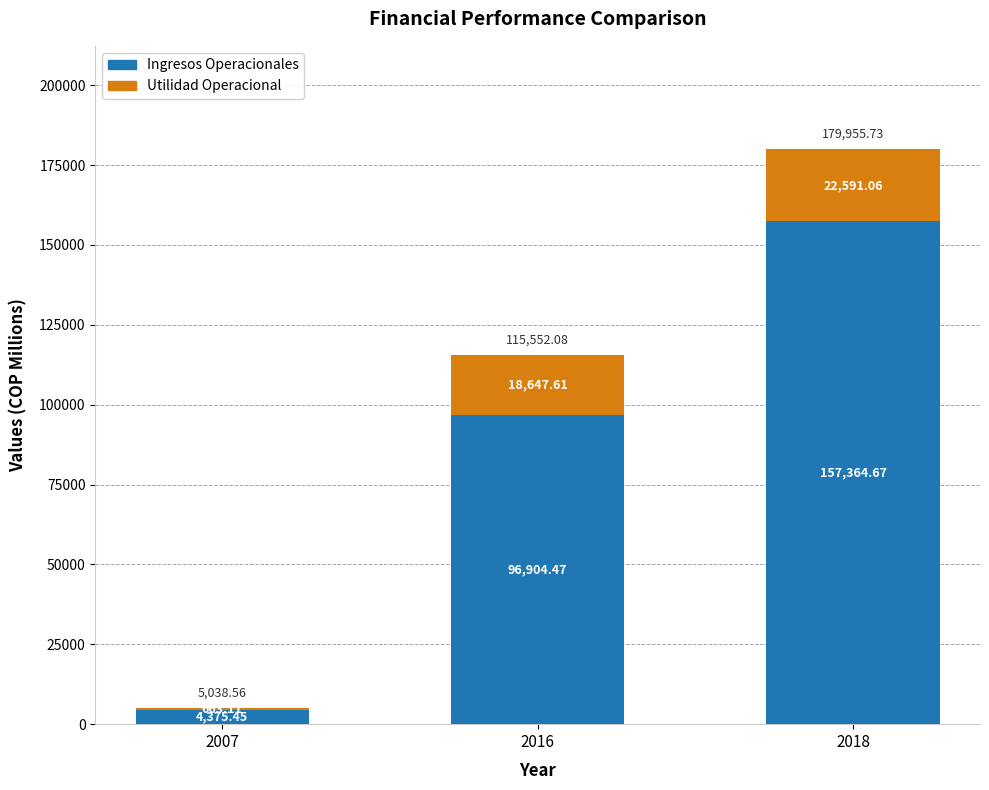

At which category is the sum across all series the highest?

2018